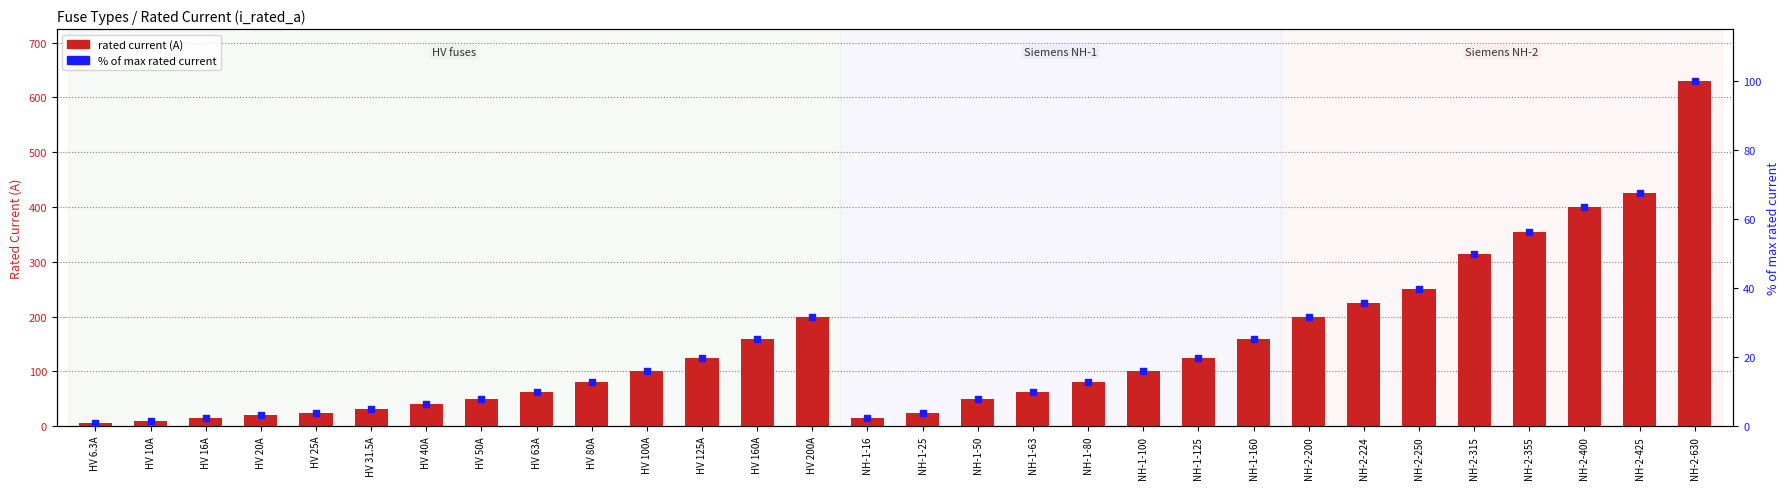

Which series has the largest Y range (max minus min)?

rated current (A)